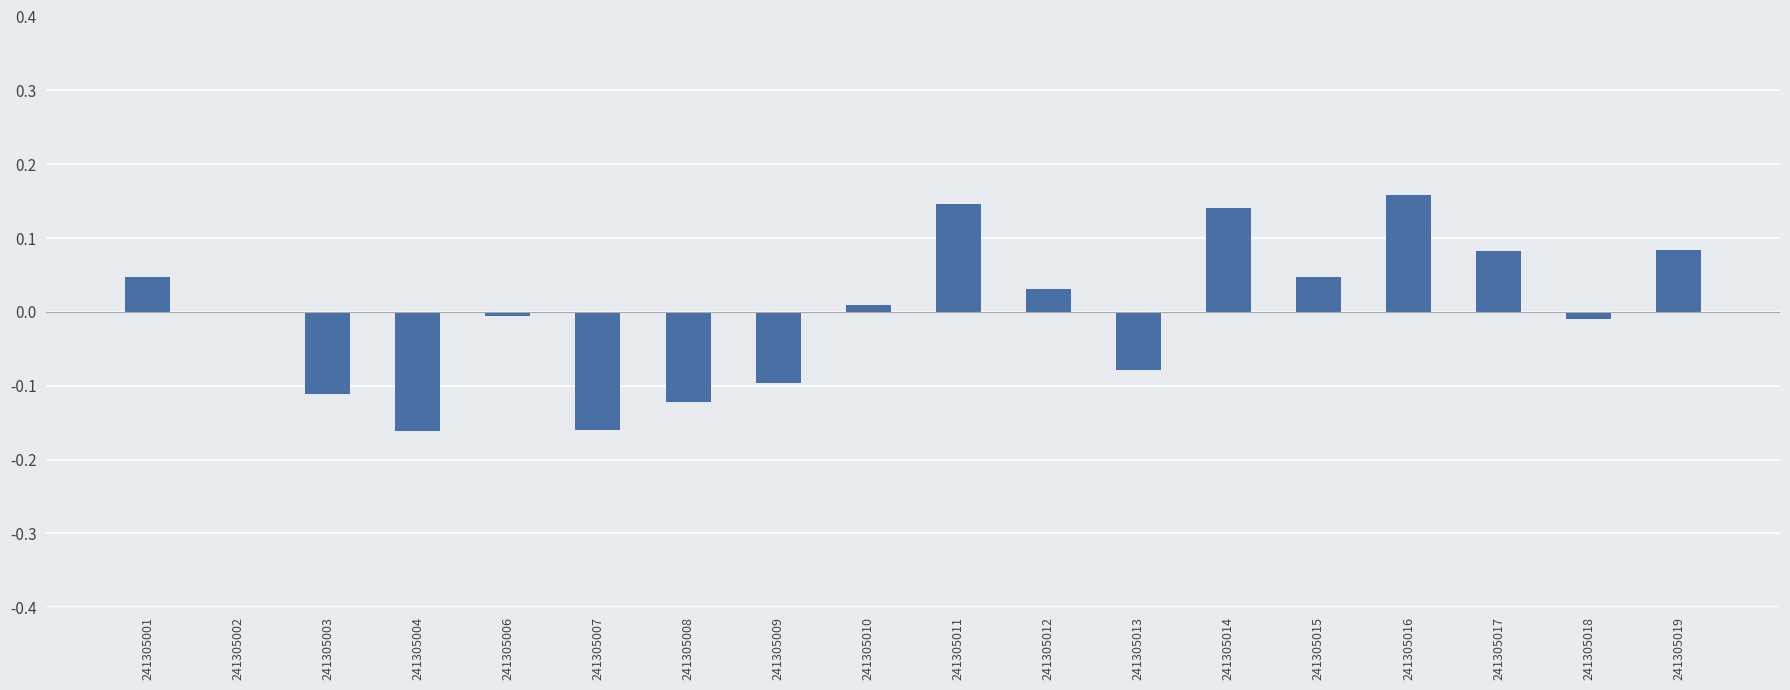

The value at 241305015 is 0.0. True or false?

True